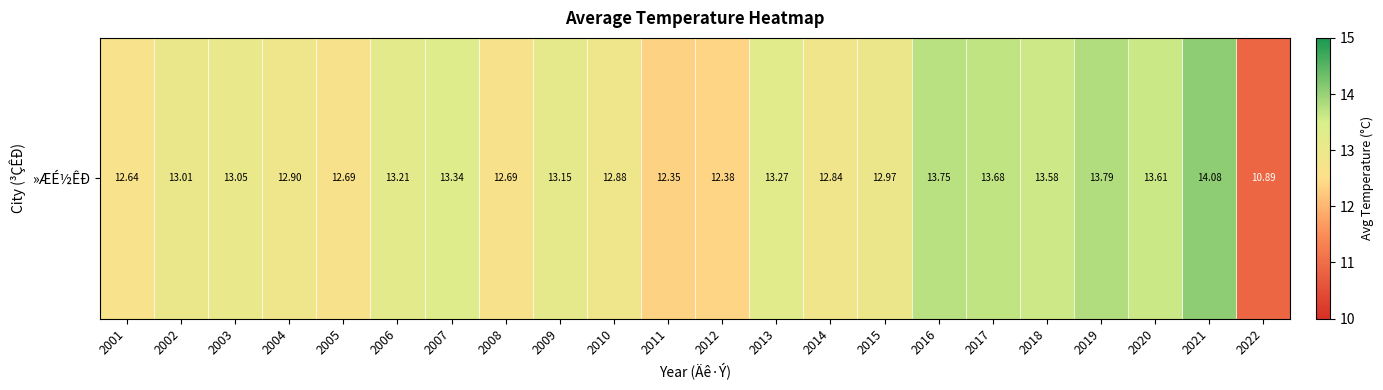

What is the sum of all values?

286.7